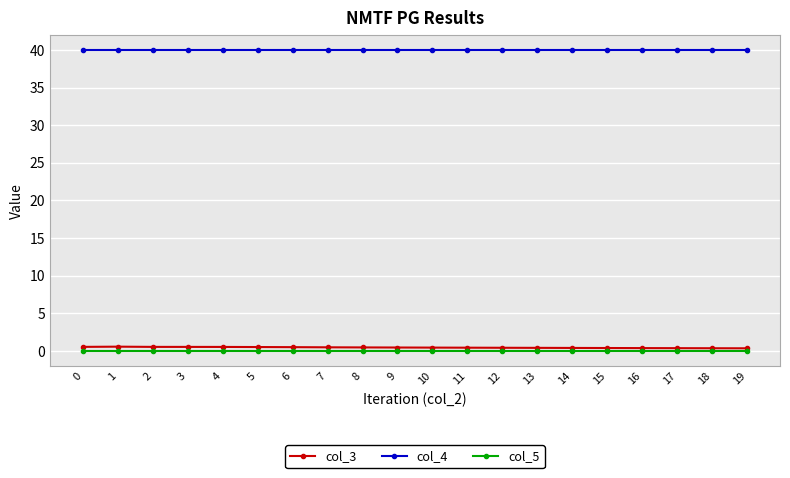

True or false: col_3 has more than 0 points higher than both neighbors.

True